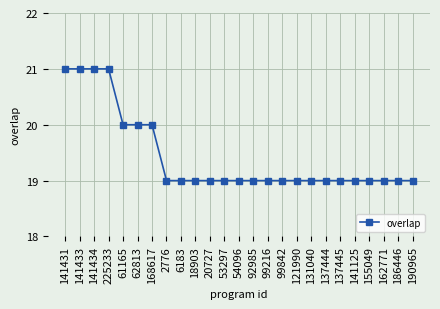

Approximately how many times larger is the value at 99842 compared to 141431?

0.9